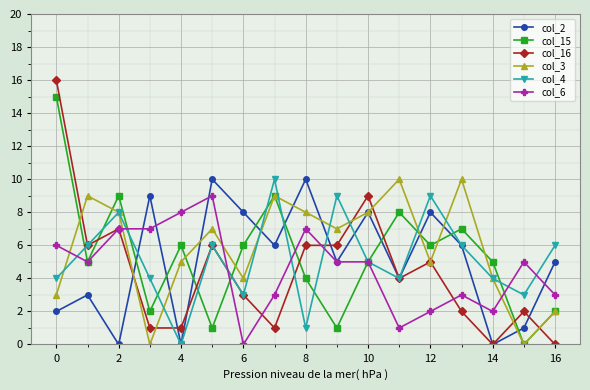

Which series ends up on top after the final intersection of col_15 and col_16?

col_15